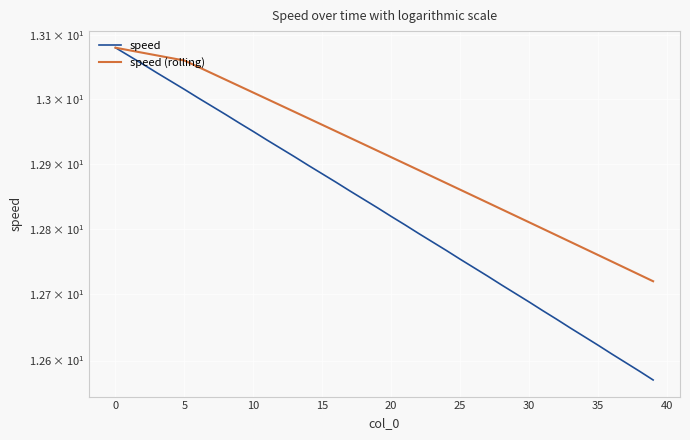

What is the maximum value shown in the chart?

13.1